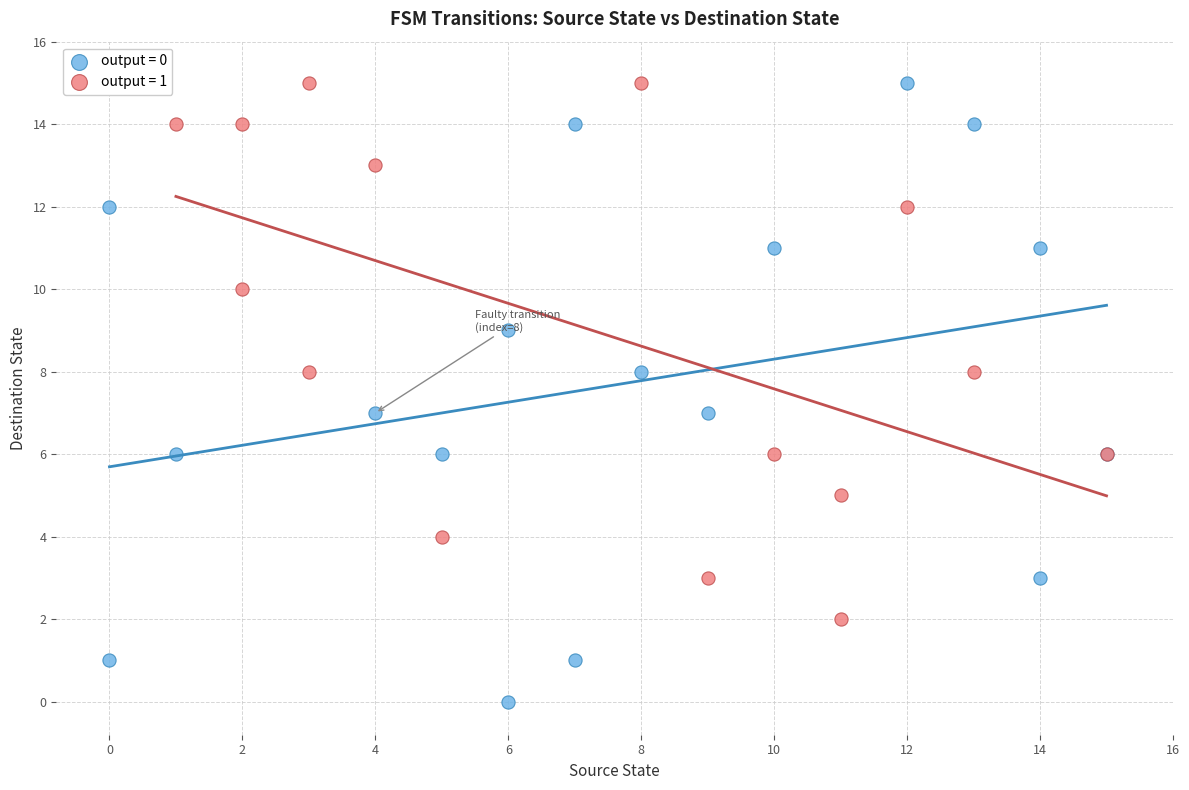

Which series has the widest spread of Y values?

output = 0